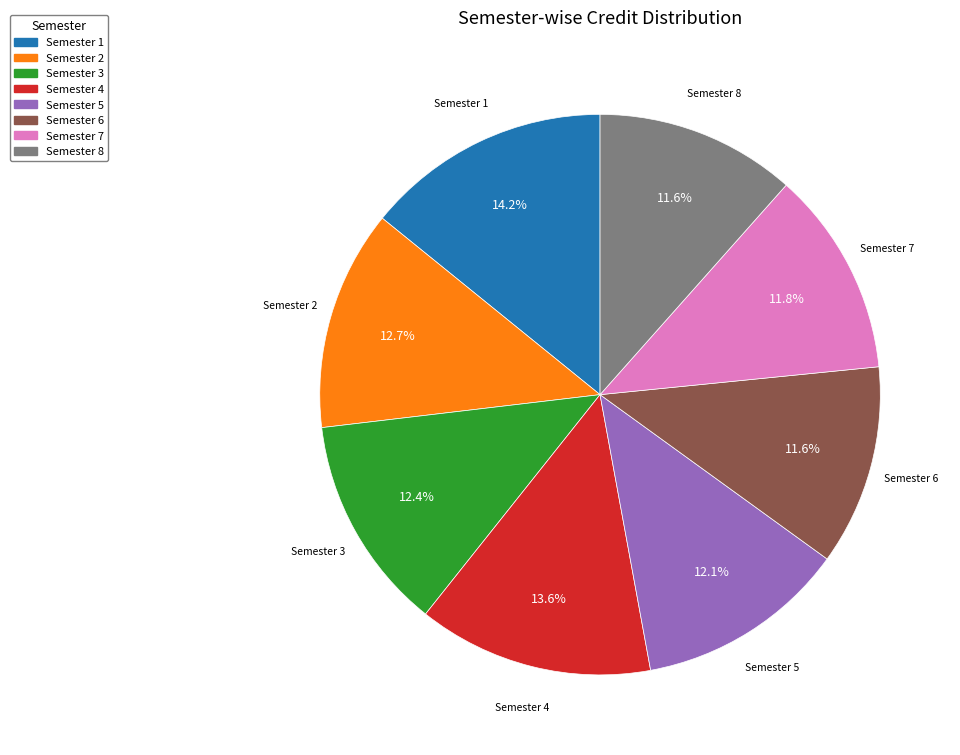

What is the largest slice in the pie chart?

Semester 1